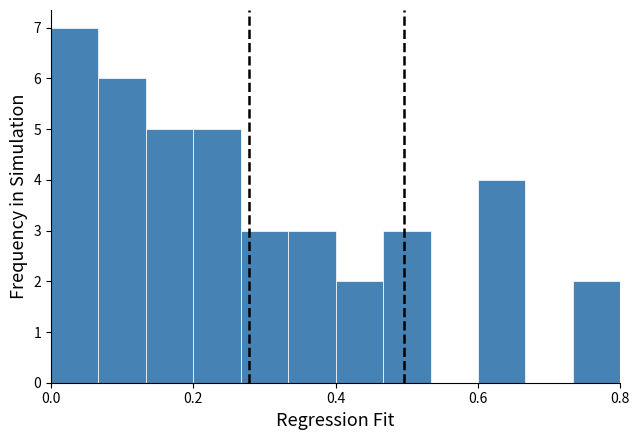

Around what value on the x-axis is the tallest bar? Give the approximate position of its centre, as read against the axis.

0.04